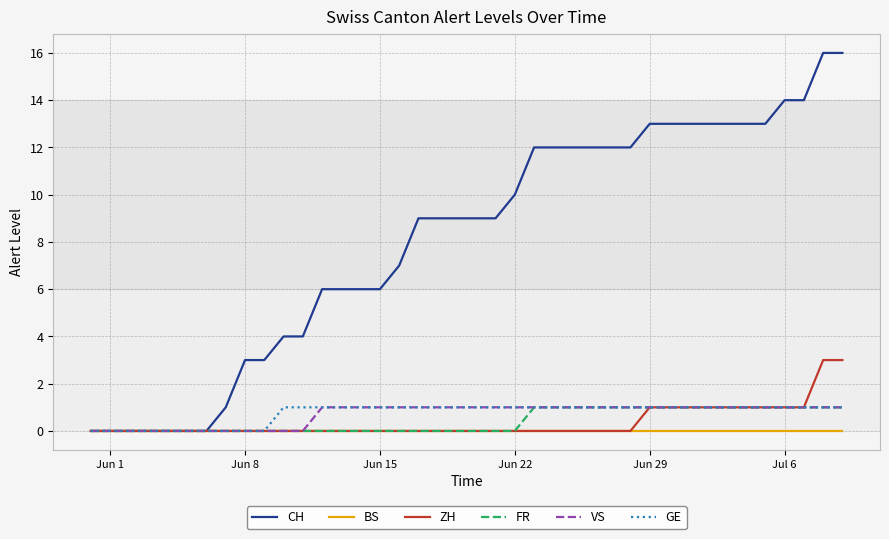

Which series has the largest total across all categories?

CH